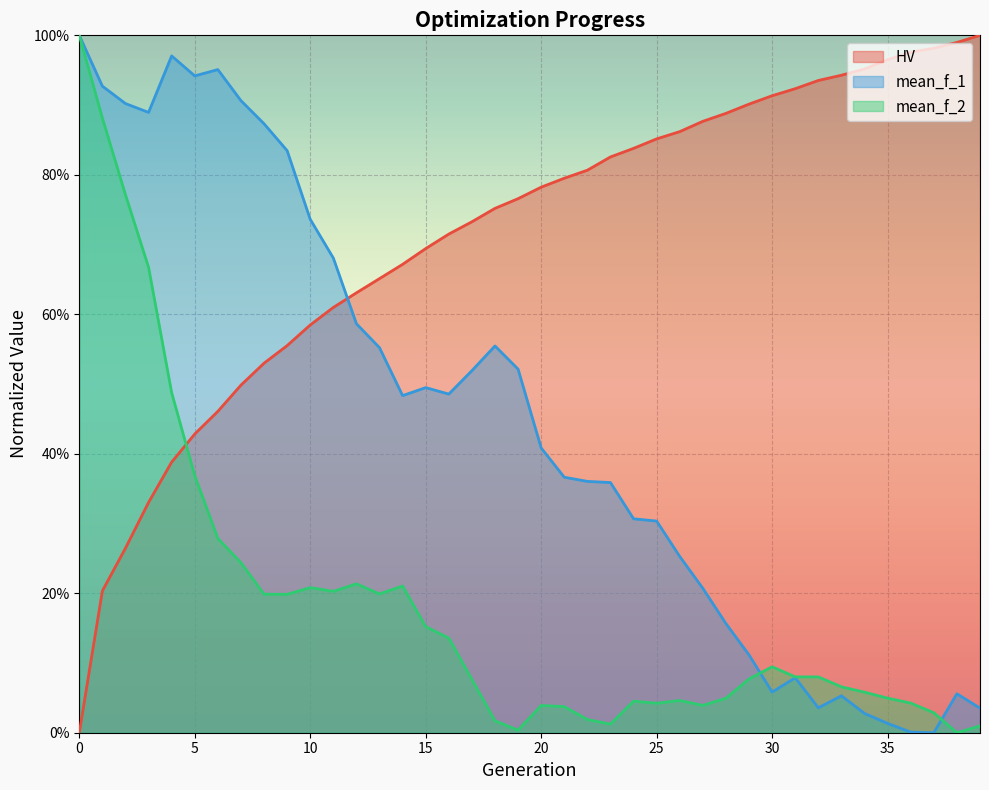

What are all the series names shown in the legend?

HV, mean_f_1, mean_f_2